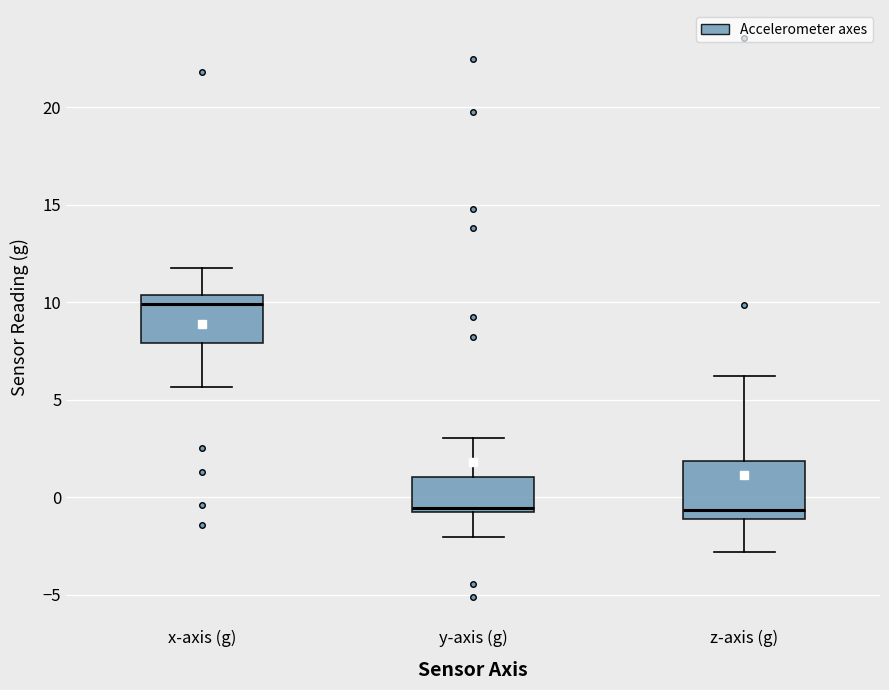

Reading left to right, transcribe this box plot: for each box, give where its median line is, the range the box spans, and where its two whiskers end, as read against the y-axis. The values are not printed on the chart, so give them approximately, as read against the axis.

x-axis (g): median 10.0, box 8.0 to 10.5, whiskers 5.5 to 12.0
y-axis (g): median -0.5, box -1.0 to 1.0, whiskers -2.0 to 3.0
z-axis (g): median -0.5, box -1.0 to 2.0, whiskers -3.0 to 6.0